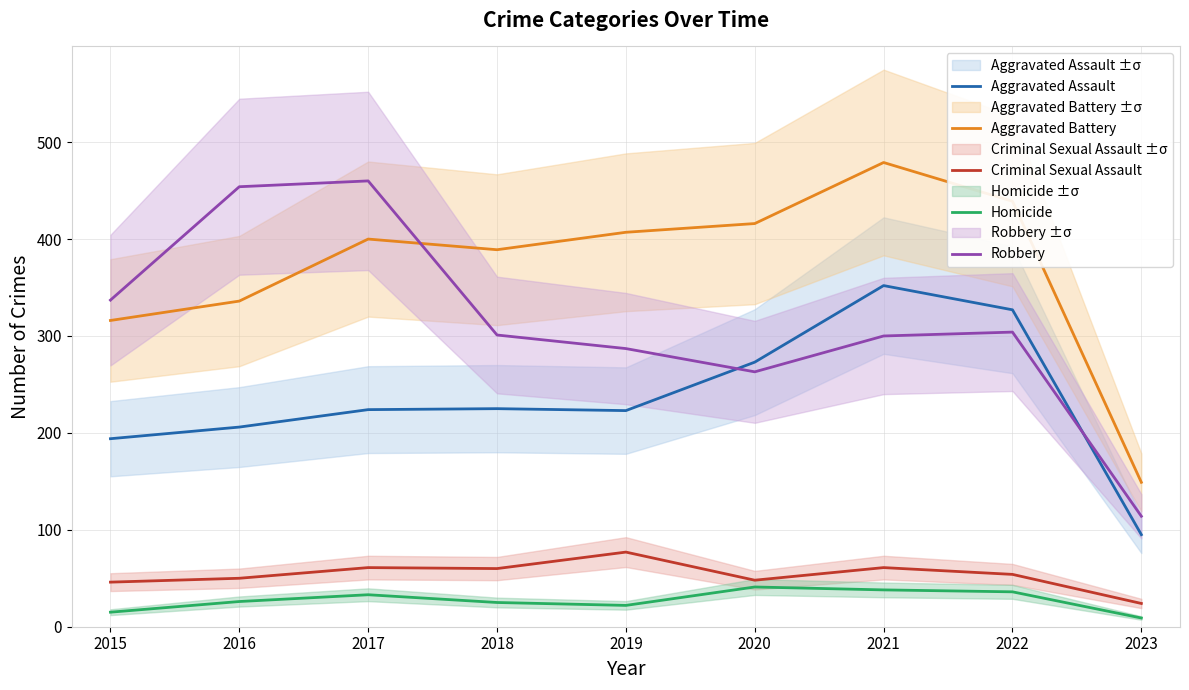

Does the chart have visible grid lines?

Yes